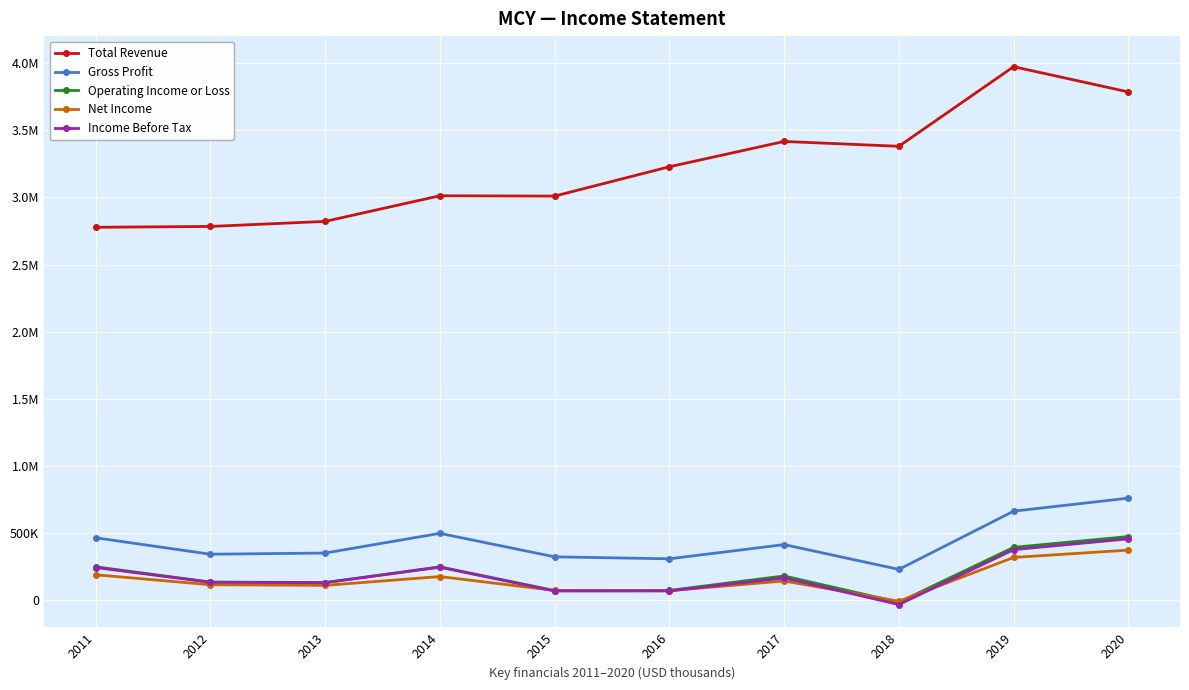

Rank the categories by Gross Profit value from lowest to highest.

2018, 2016, 2015, 2012, 2013, 2017, 2011, 2014, 2019, 2020